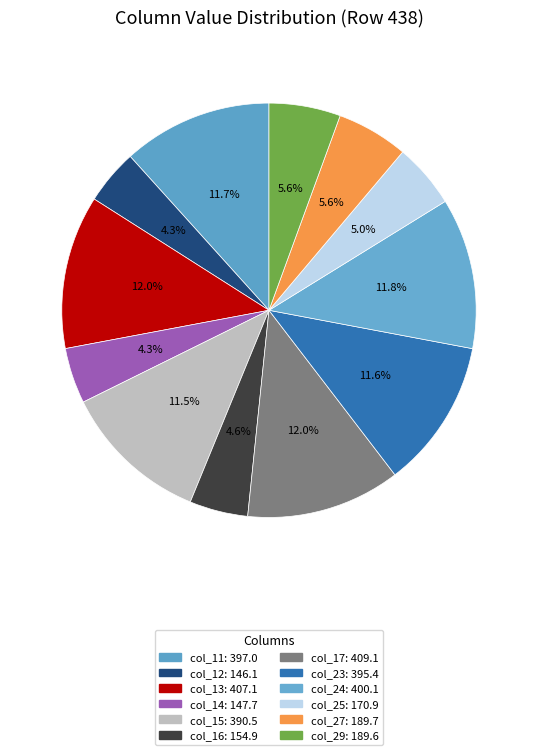

Rank the categories by value from highest to lowest.

col_17, col_13, col_24, col_11, col_23, col_15, col_27, col_29, col_25, col_16, col_14, col_12